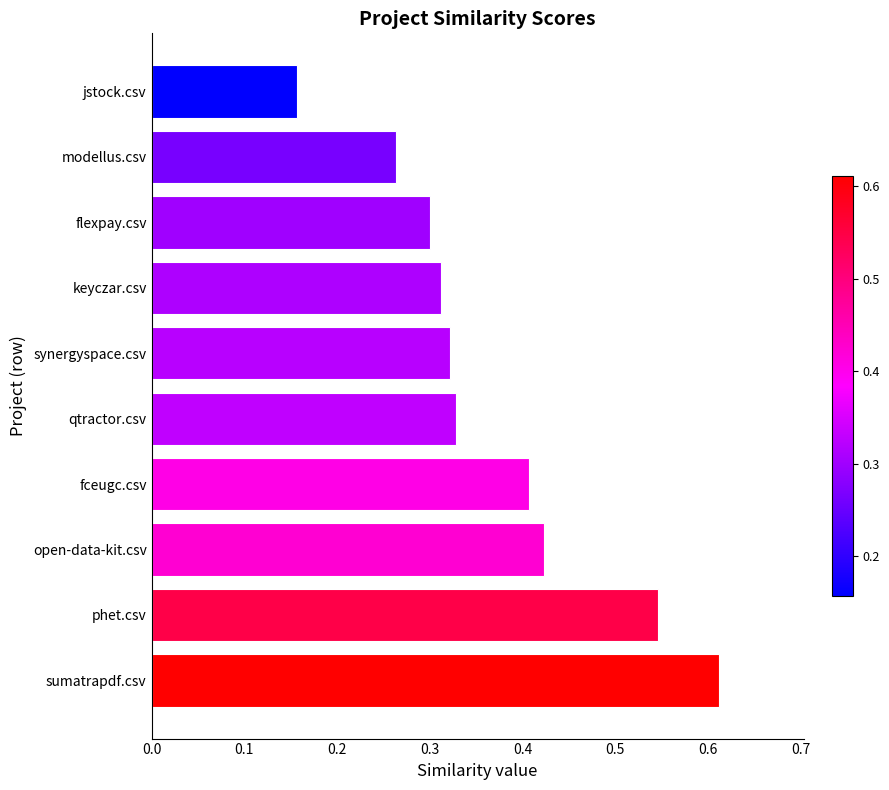

The value at jstock.csv is 0.3. True or false?

False